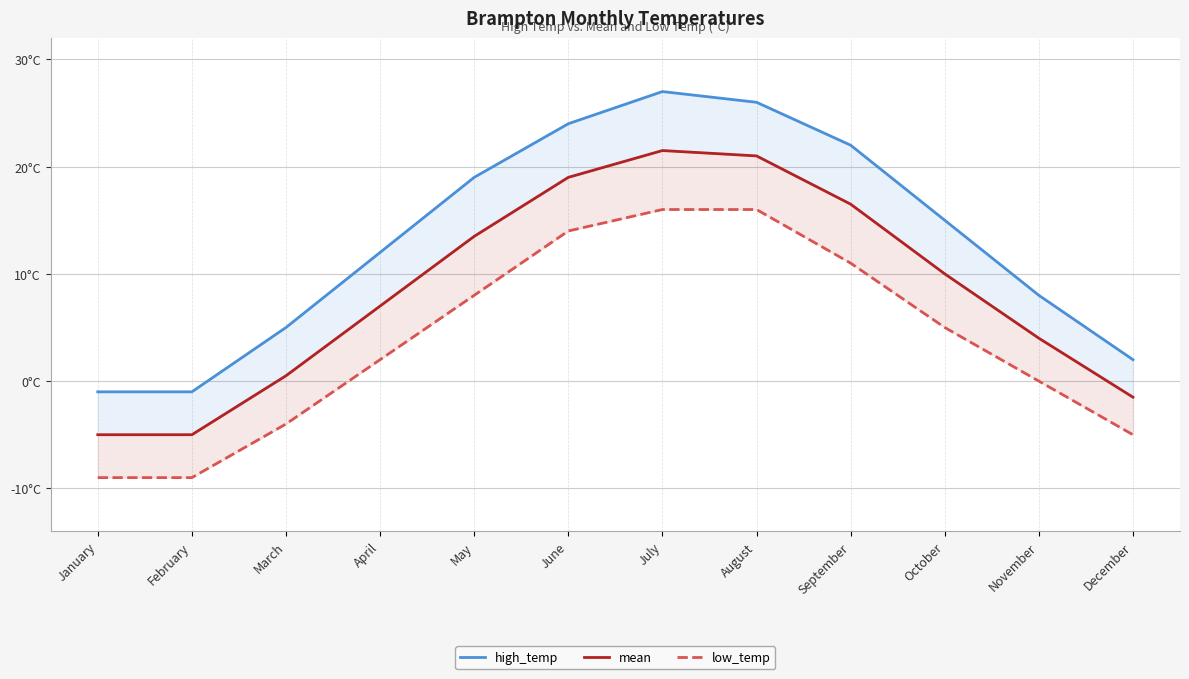

True or false: low_temp and mean intersect in this chart.

False